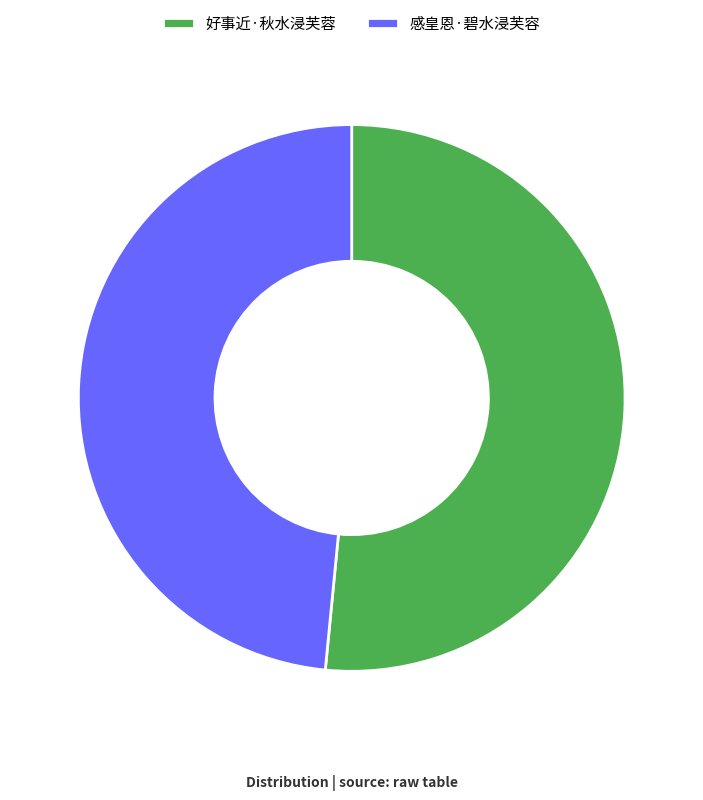

Is it true that 好事近·秋水浸芙蓉 is 52% of the pie?

True